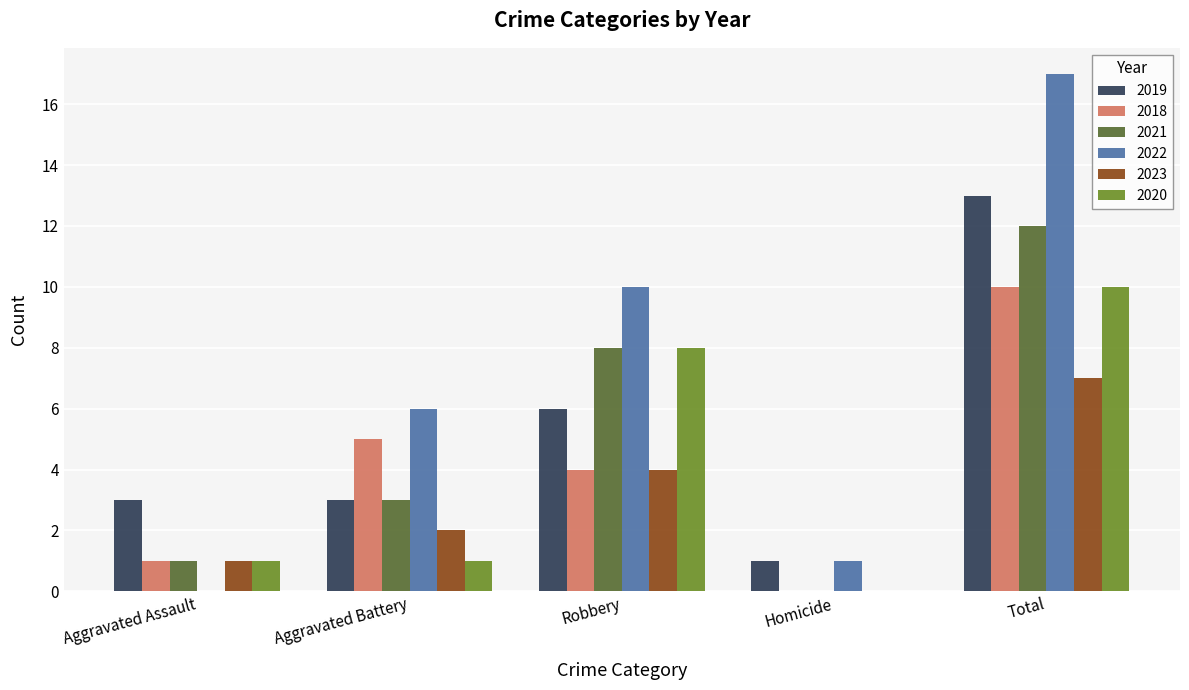

Are the bars grouped side by side (vs. stacked)?

Yes